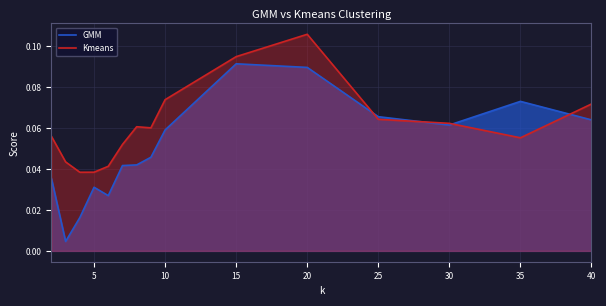

At 5, list the series in order from smallest to largest.

GMM, Kmeans